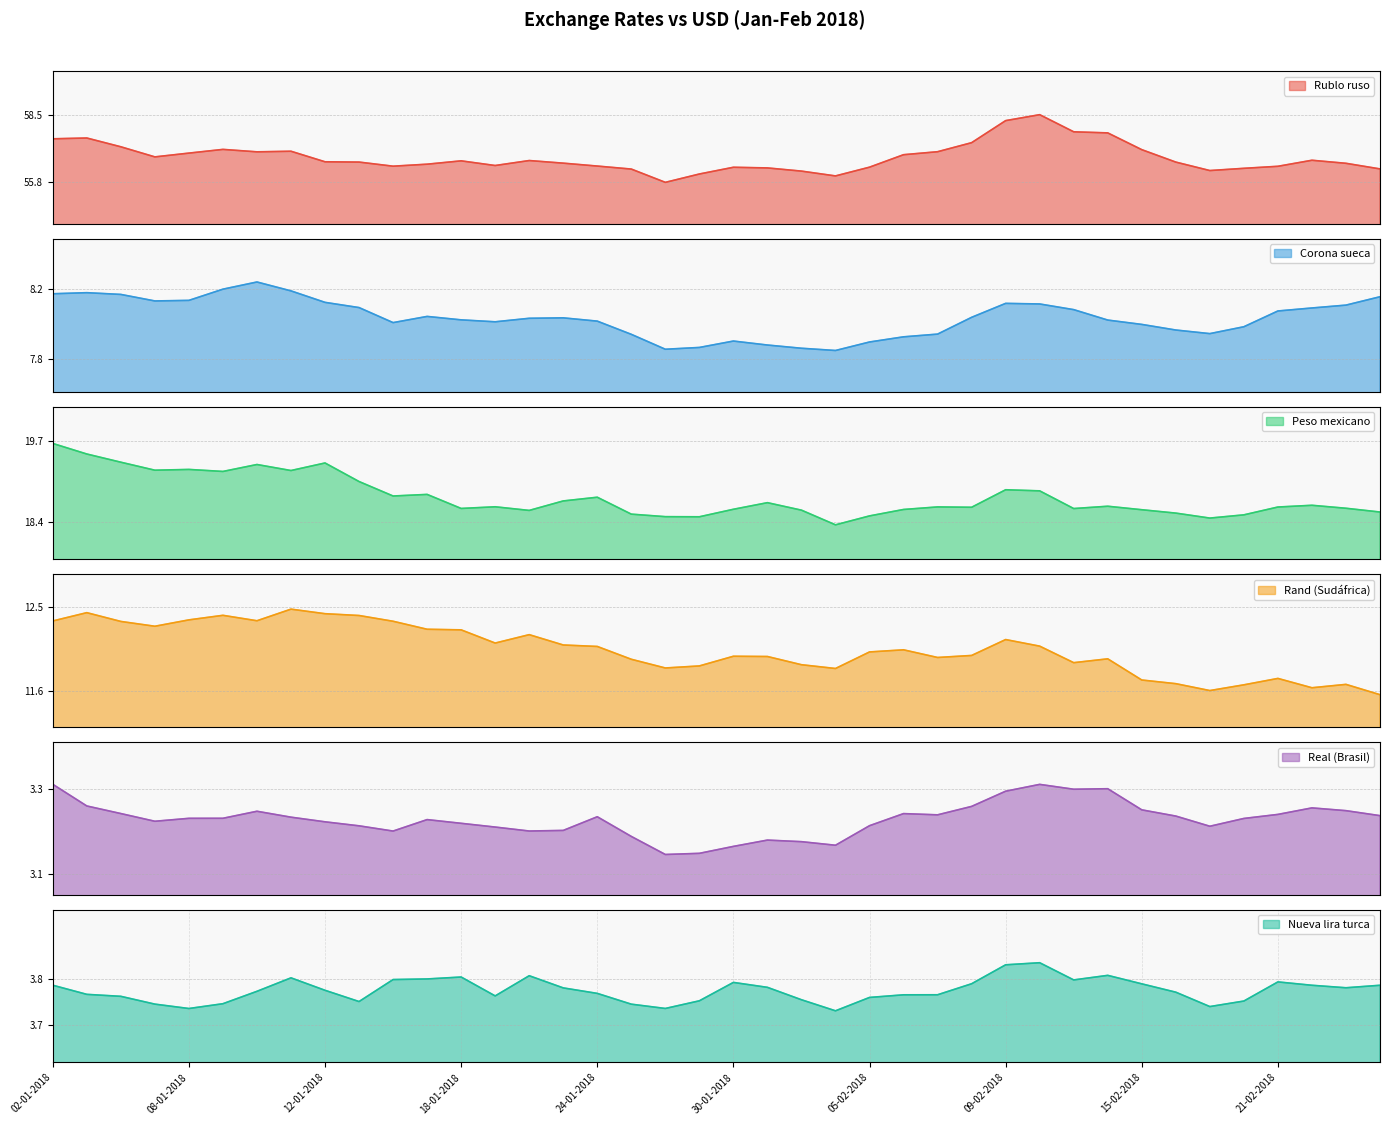

Which category has the highest value in the Corona sueca series?

10-01-2018